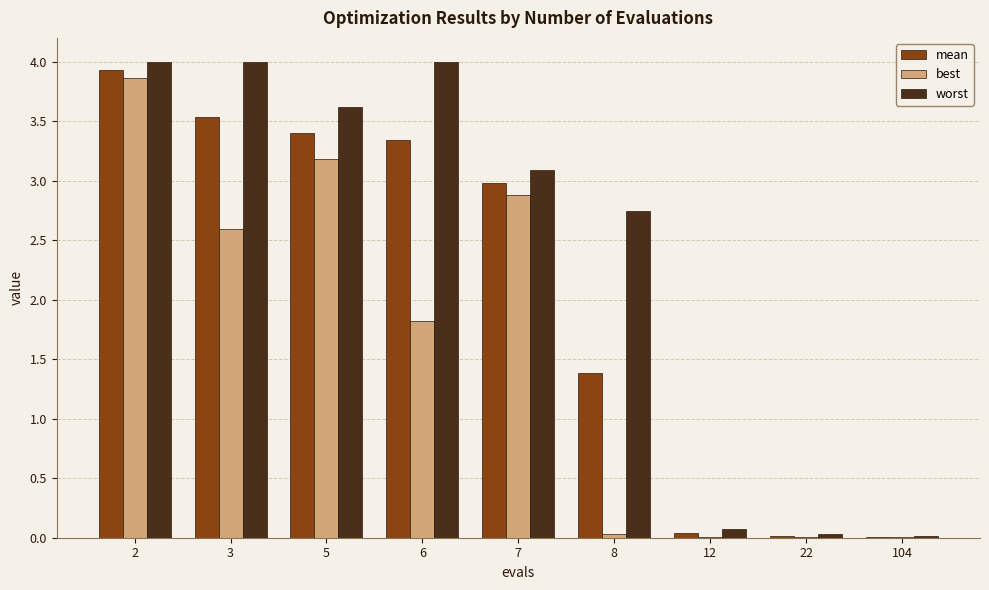

Which series has the largest total across all categories?

worst